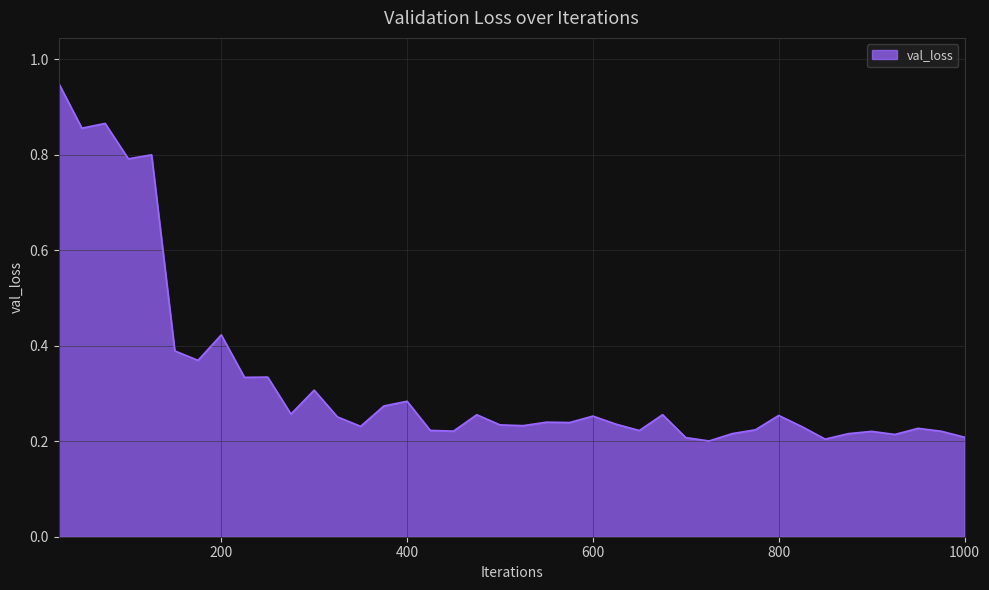

True or false: the data has more than 0 interior local peaks.

True